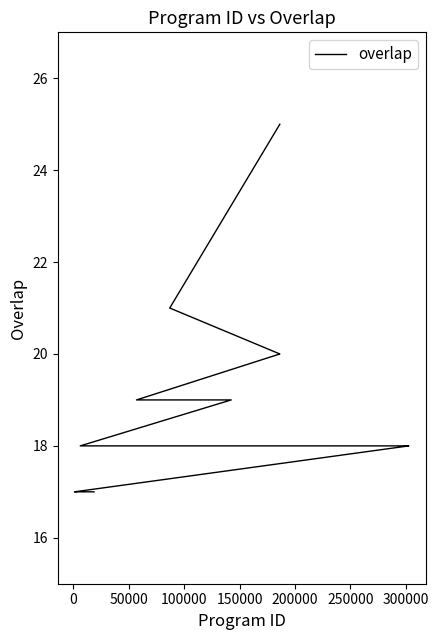

True or false: the data shows 28 at 20.

False